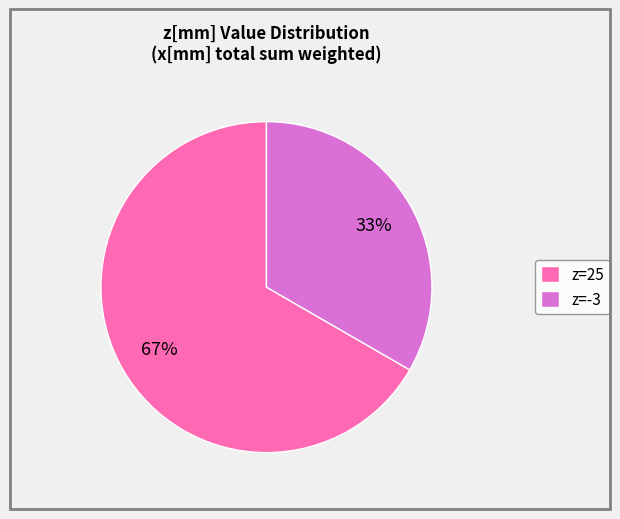

Count the number of slices in the pie.

2